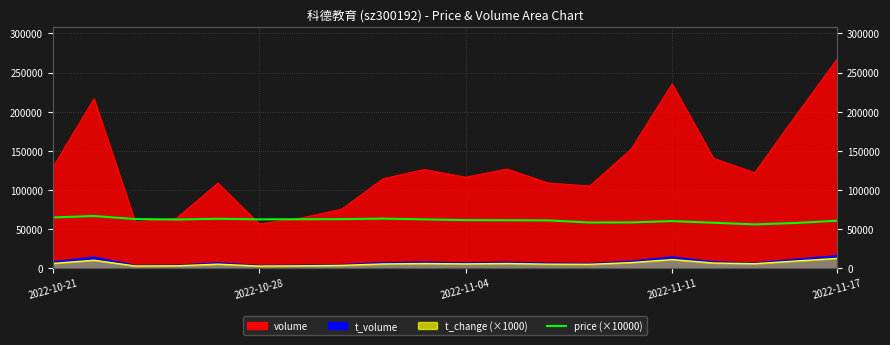

What value does the data have at 12?

61000.0